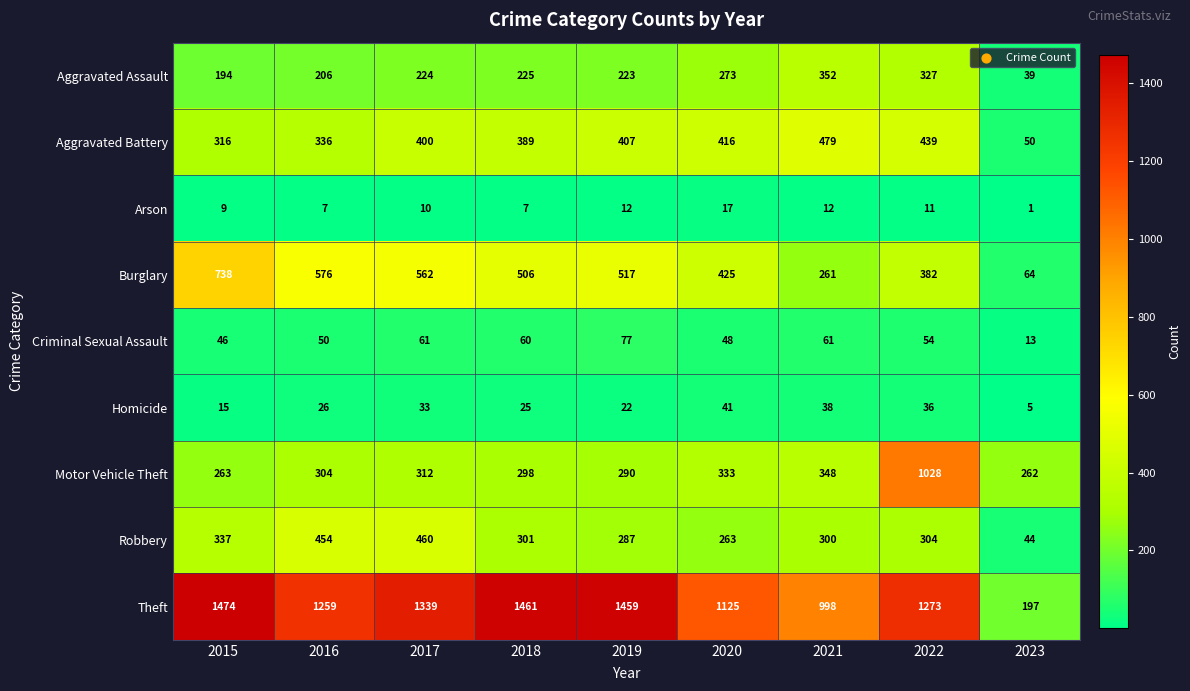

Count the number of data series in this chart.

9